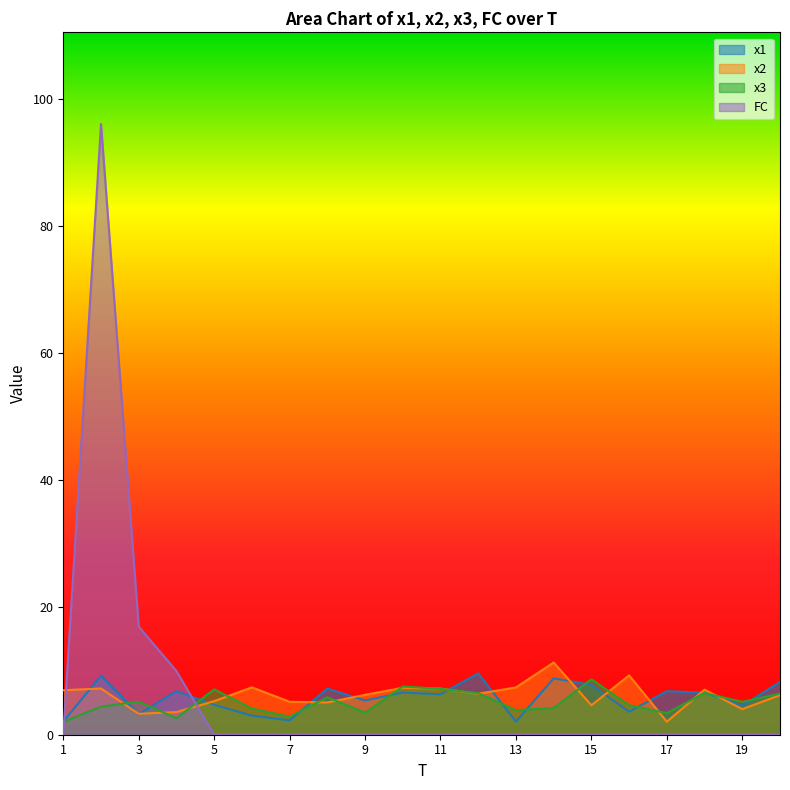

How many times do x3 and x1 cross each other?

12